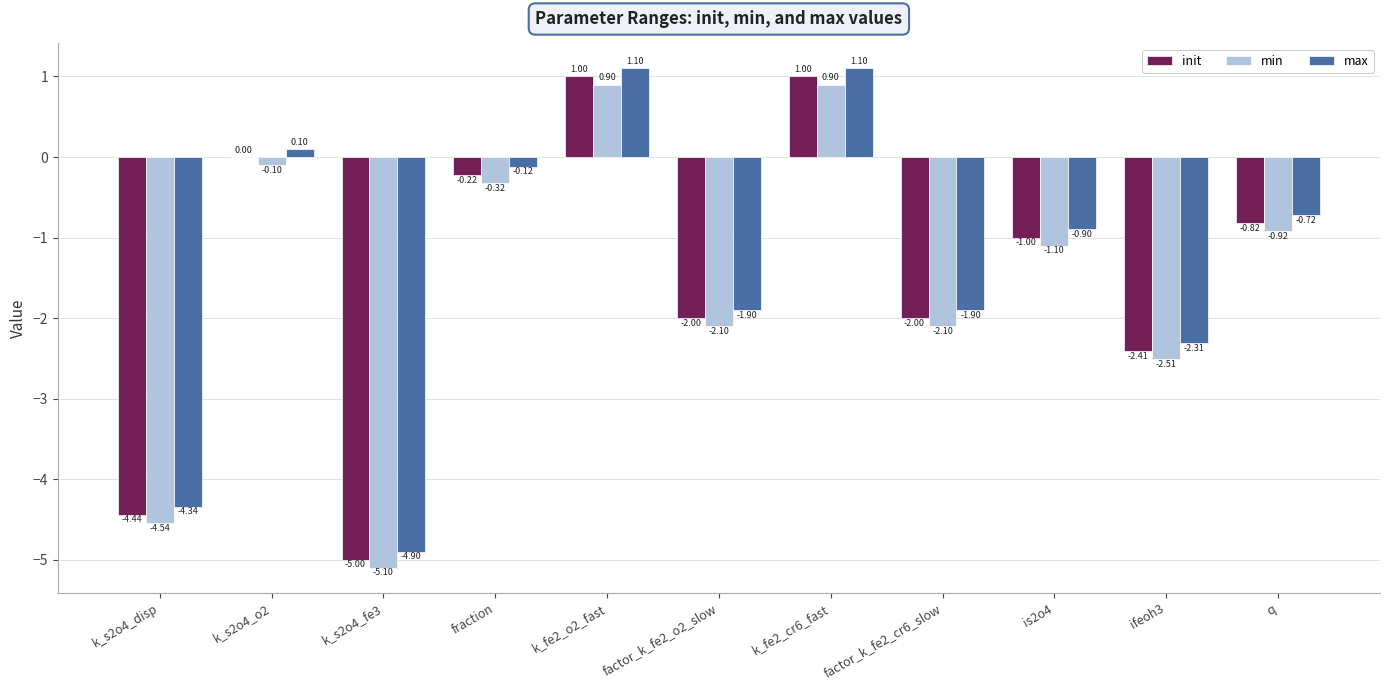

How many categories are shown in the chart?

11